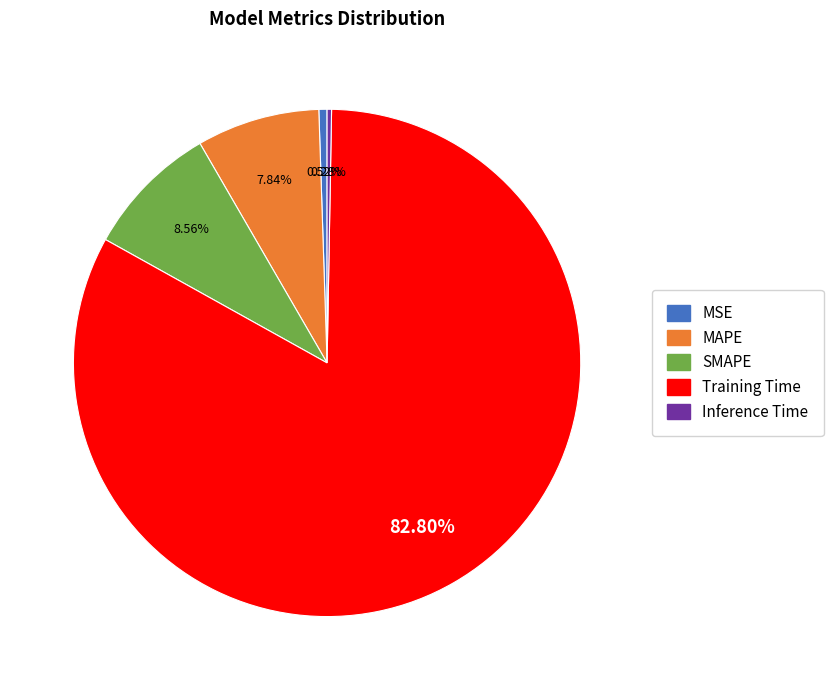

What is the largest slice in the pie chart?

Training Time